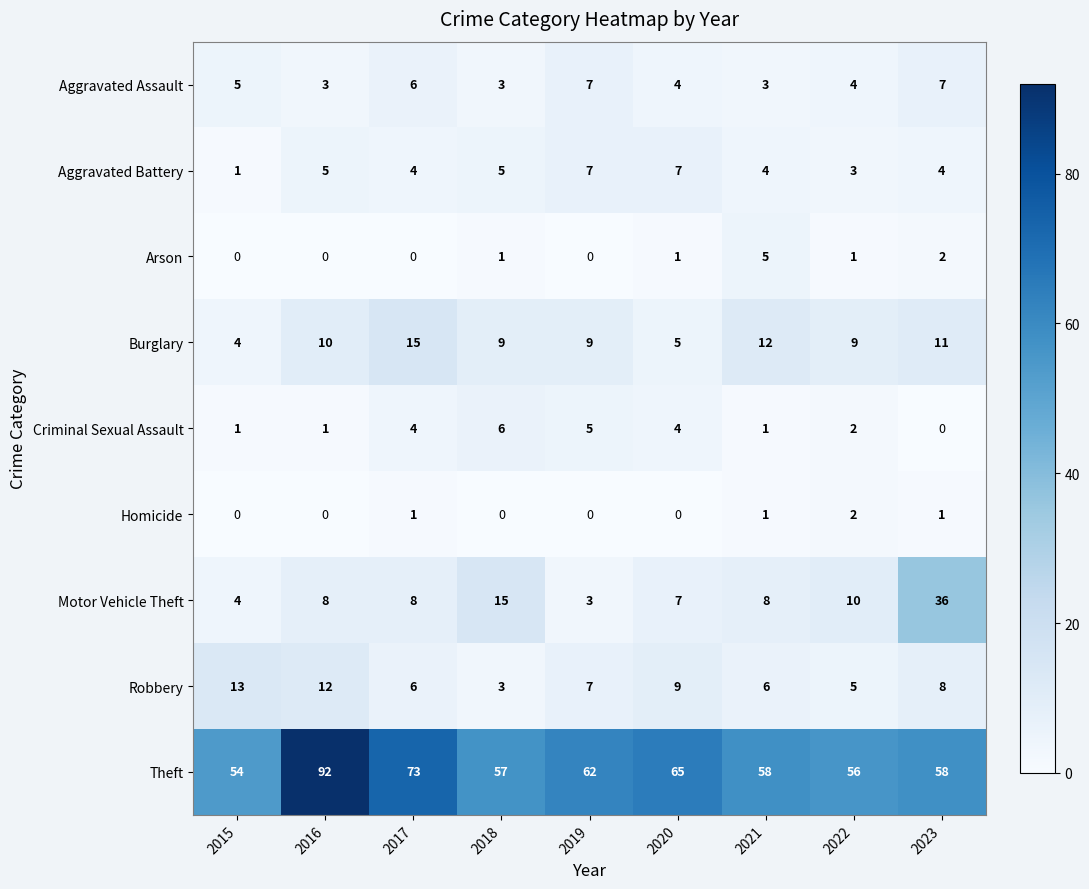

What is the greatest value displayed?

92